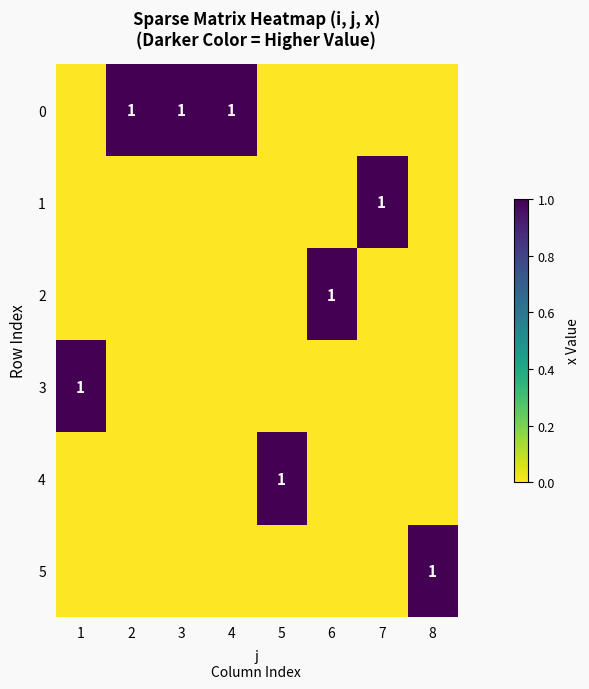

True or false: 1 has a value of 0 at 7.

False